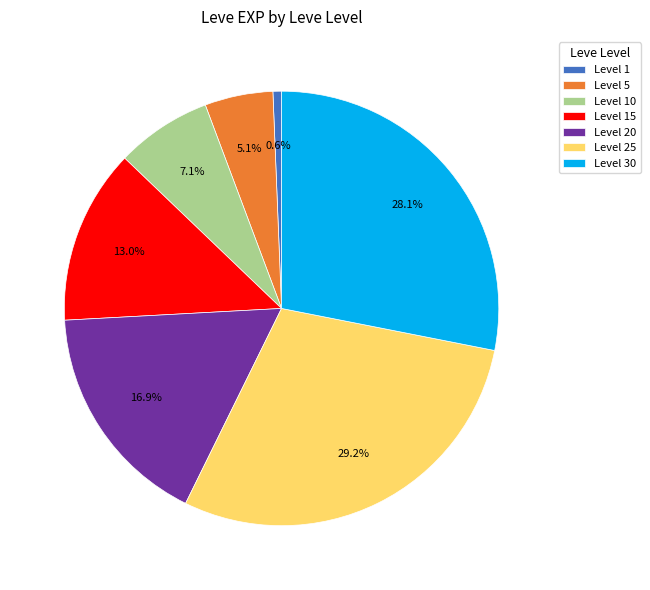

Rank the categories by value from highest to lowest.

Level 25, Level 30, Level 20, Level 15, Level 10, Level 5, Level 1